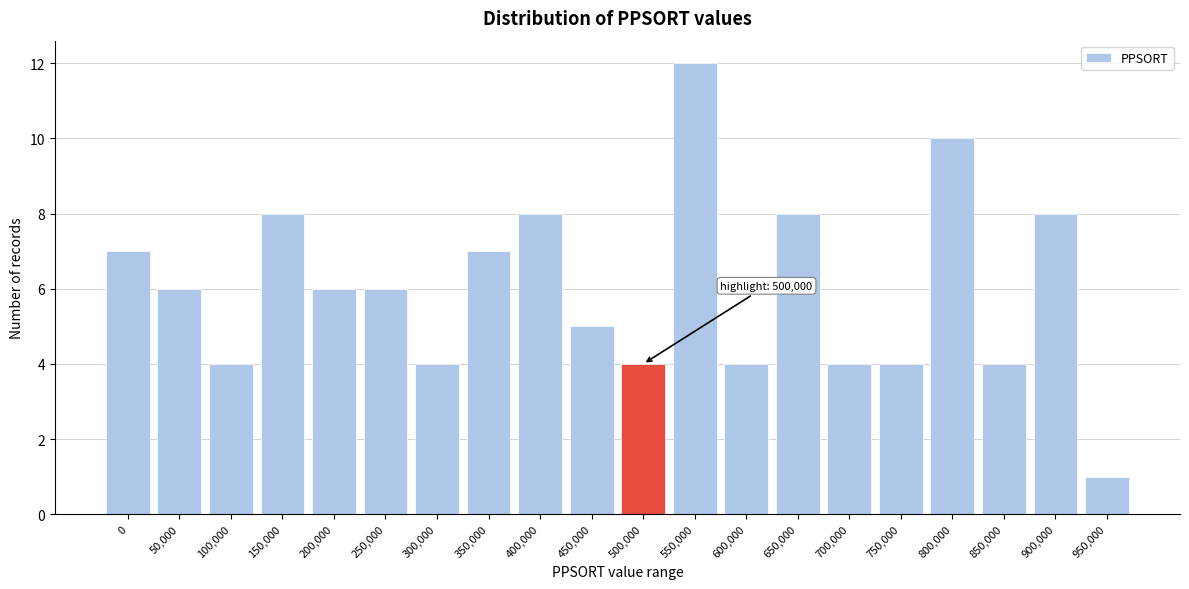

Reading right to left, list all the values displayed in this chart.

1	8	4	10	4	4	8	4	12	4	5	8	7	4	6	6	8	4	6	7